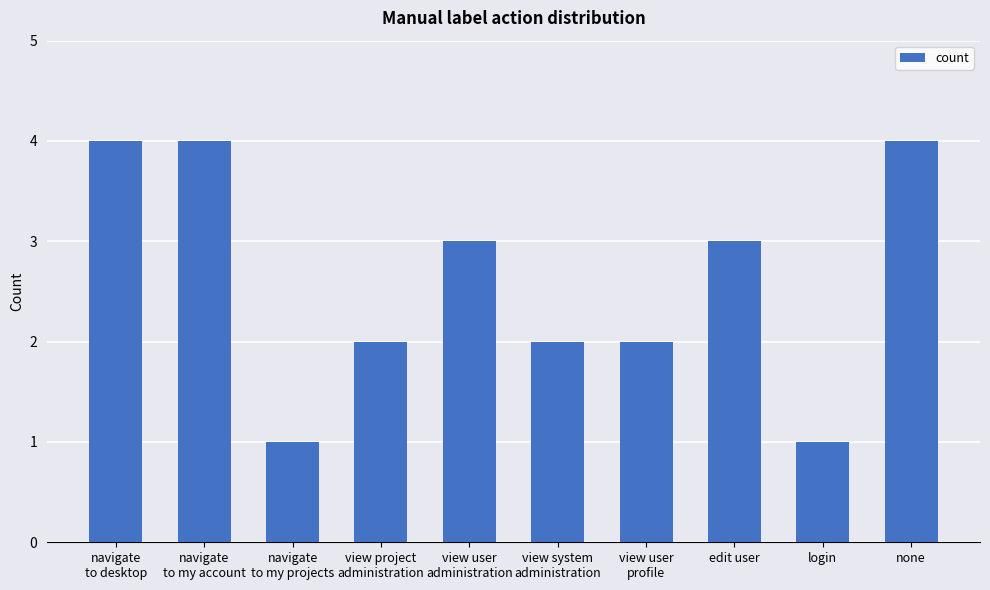

What is the maximum value shown in the chart?

4